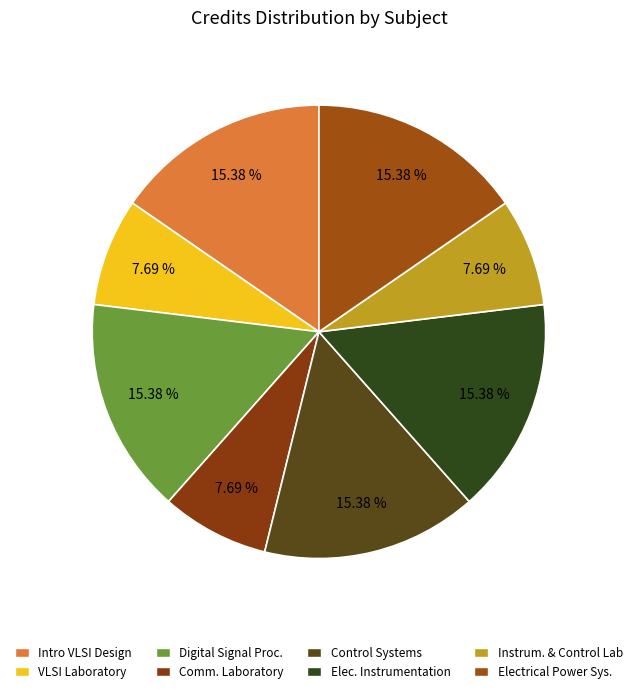

How many slices are in this pie chart?

8